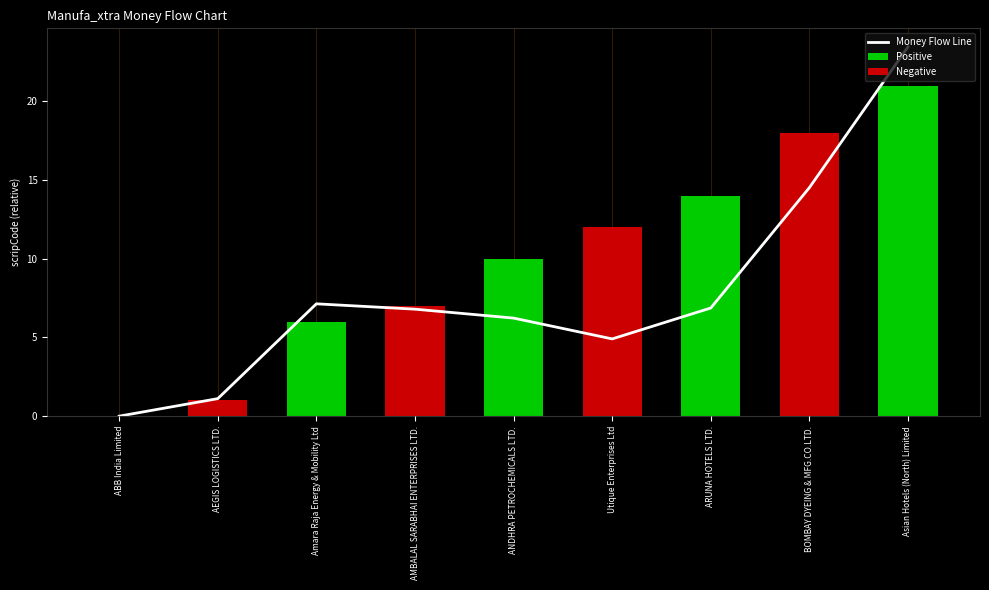

What is the label of the 7th bar from the right?

Amara Raja Energy & Mobility Ltd